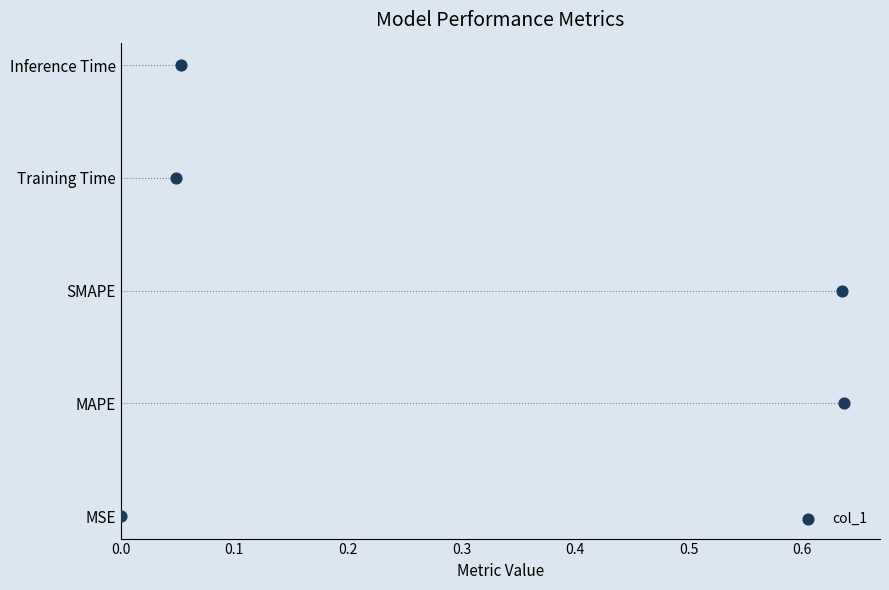

What is the change in value from 0.1 to 0.4?

+3